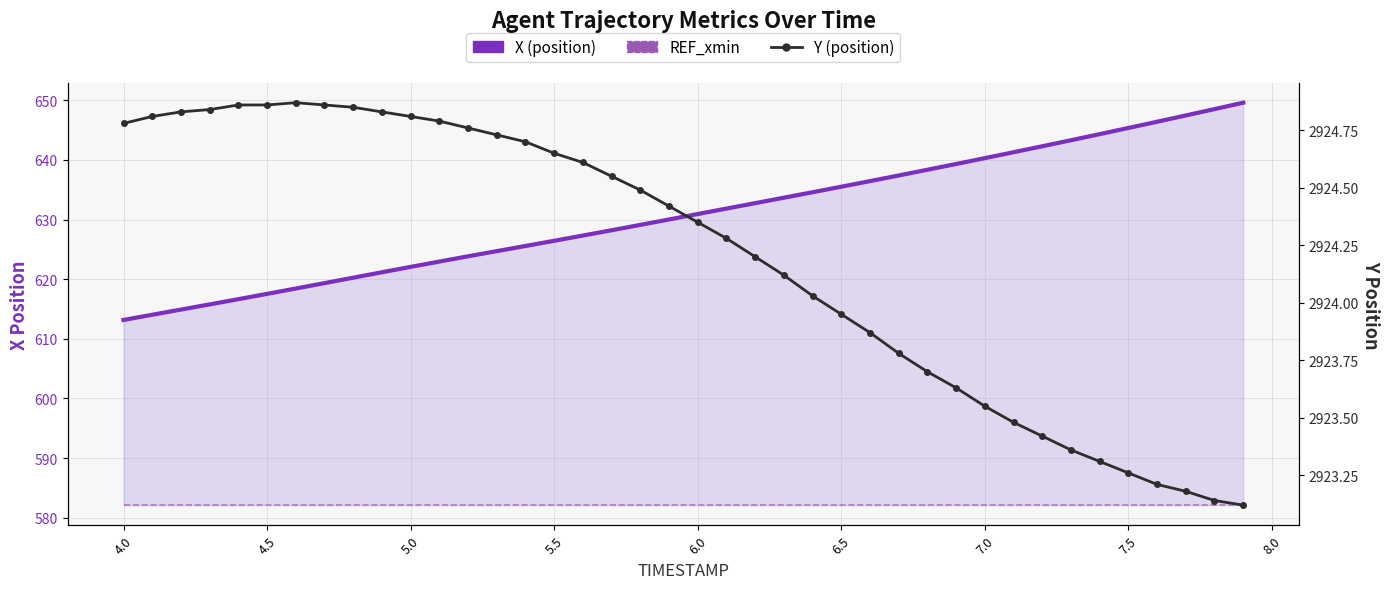

What is the maximum value for REF_xmin?

582.1